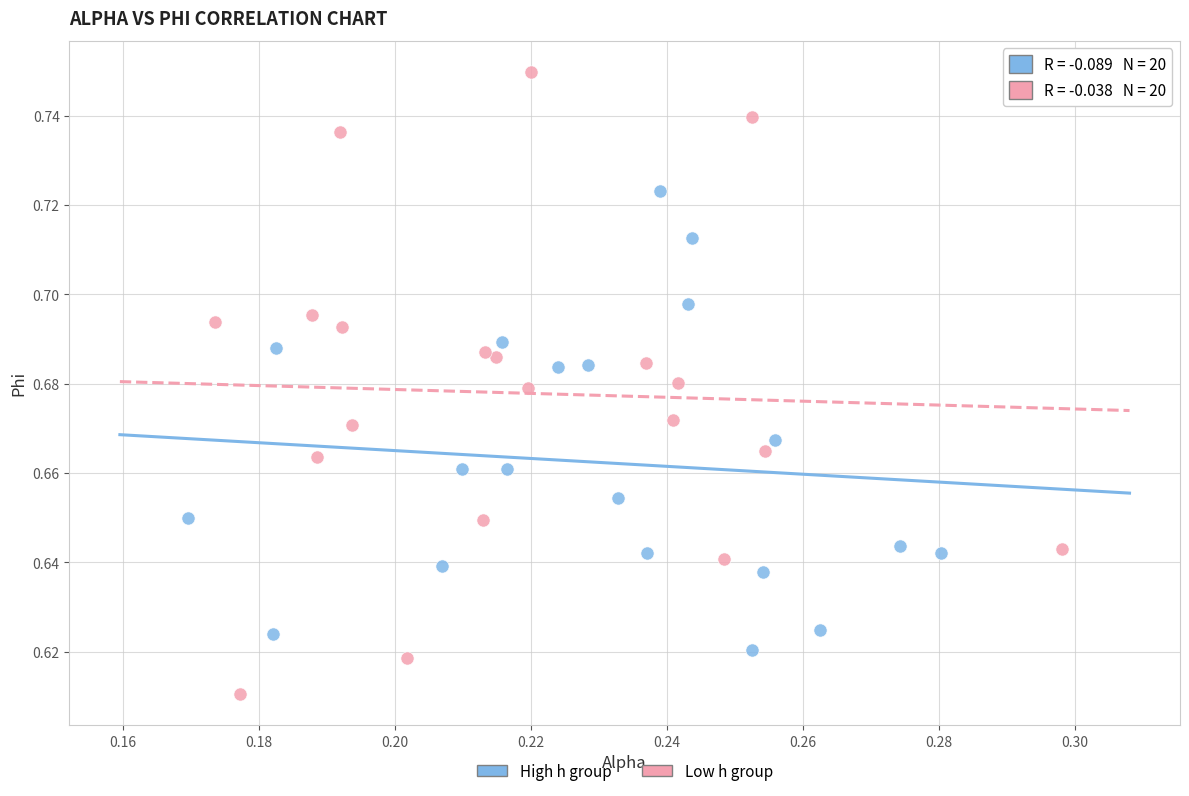

Which series has the widest spread of Y values?

Low h group